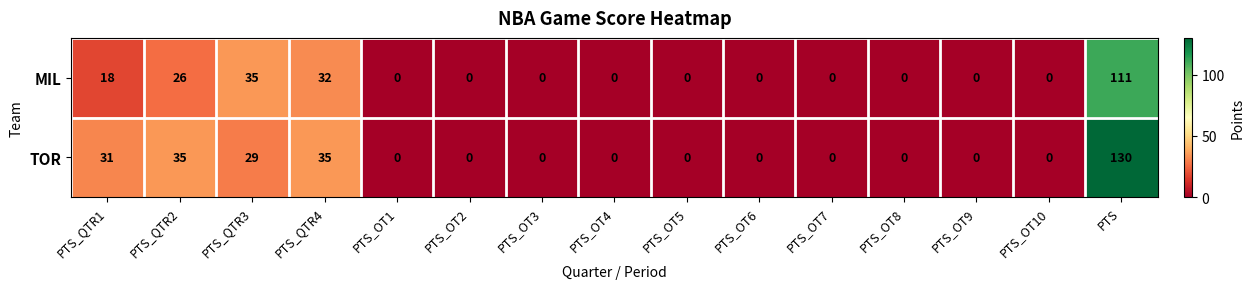

Rank the series by their average value, from highest to lowest.

TOR, MIL